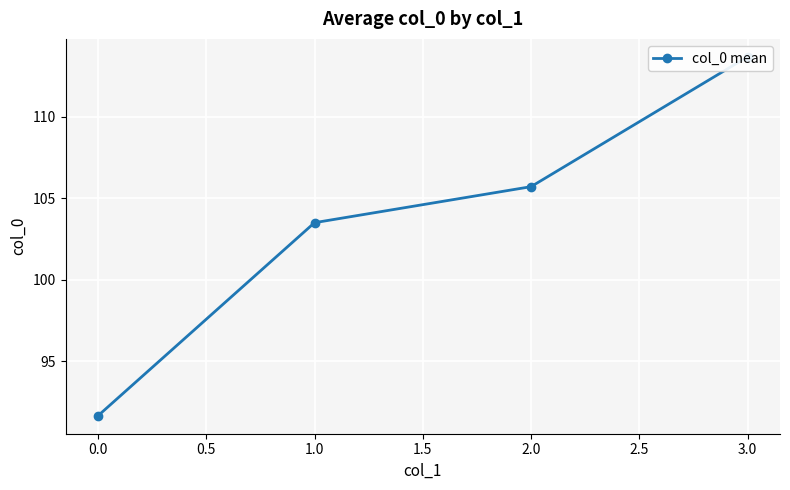

What is the minimum value shown in the chart?

91.6